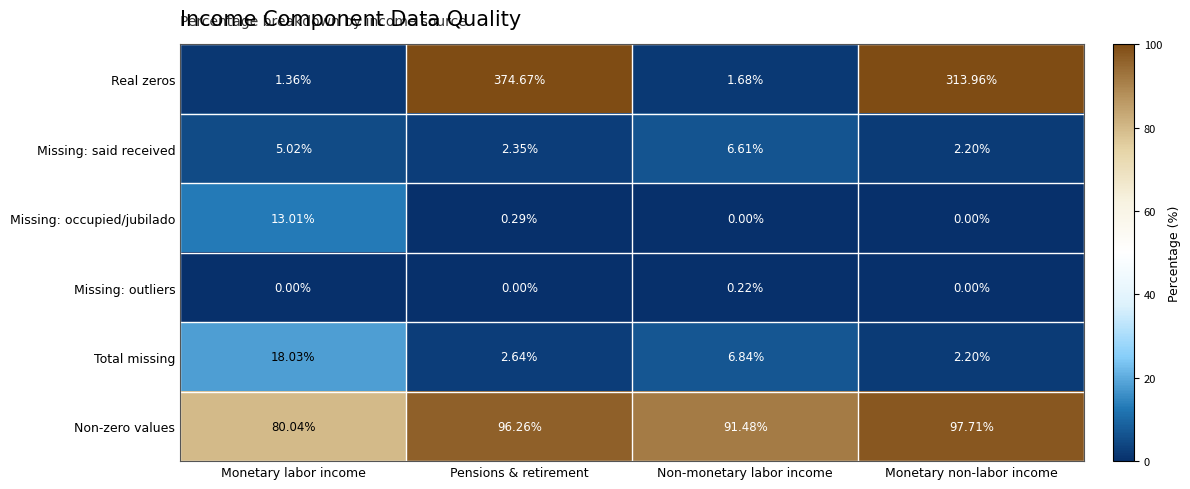

Which label corresponds to the largest value in the chart?

Pensions & retirement